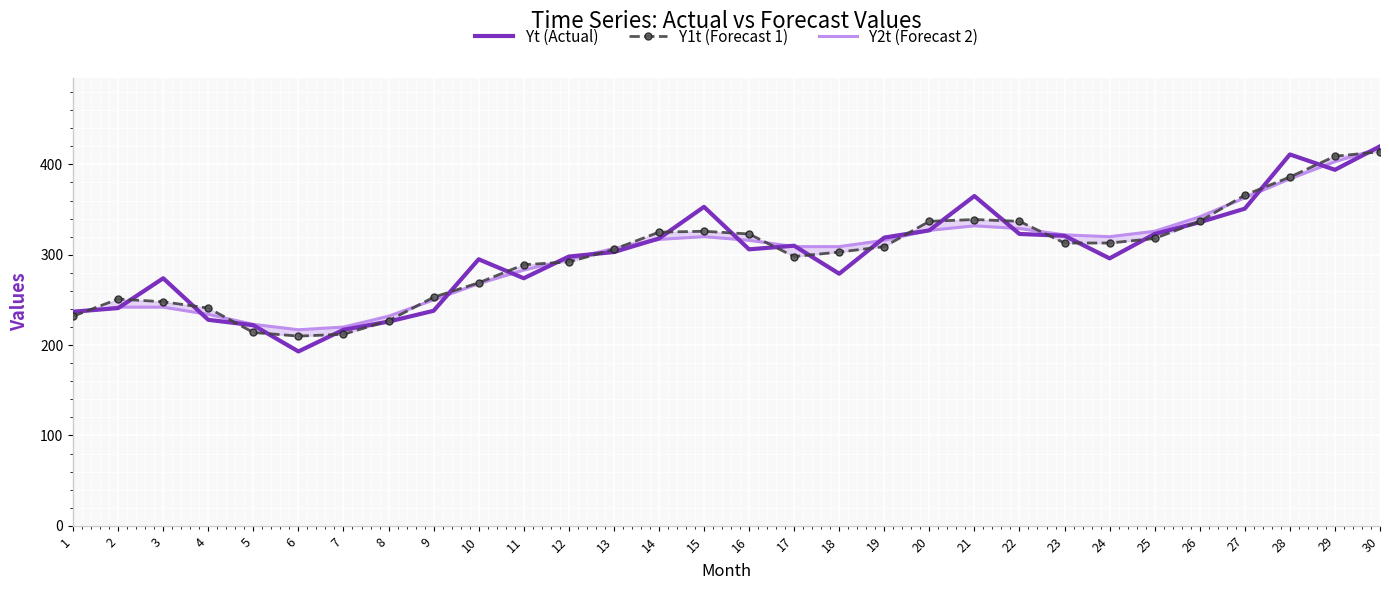

Reading right to left, what are all the values shown in this chart?

Yt (Actual): 420	394	411	351	336	323	296	321	323	365	327	319	279	310	306	353	318	303	298	274	295	238	226	217	193	222	228	274	241	237
Y1t (Forecast 1): 414	409	386	366	337	318	313	313	337	339	337	309	303	298	323	326	325	306	292	289	269	253	227	212	210	214	241	248	251	232
Y2t (Forecast 2): 418	403	384	363	342	326	320	322	329	332	327	316	309	309	316	320	317	307	295	283	268	250	232	220	217	223	234	242	242	236